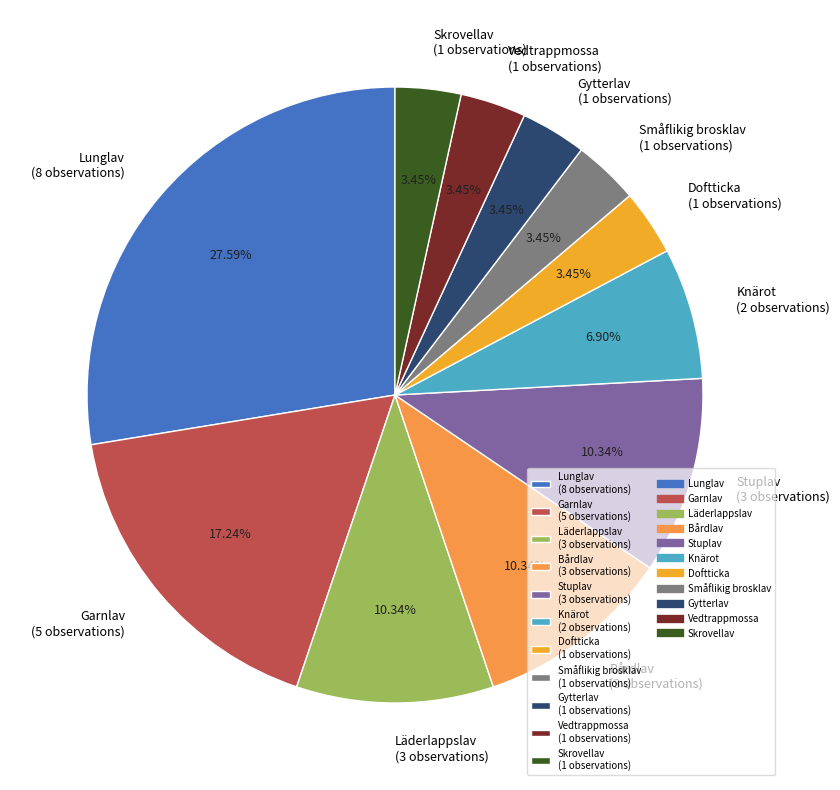

What percentage is the Vedtrappmossa slice, to the nearest percent?

3%